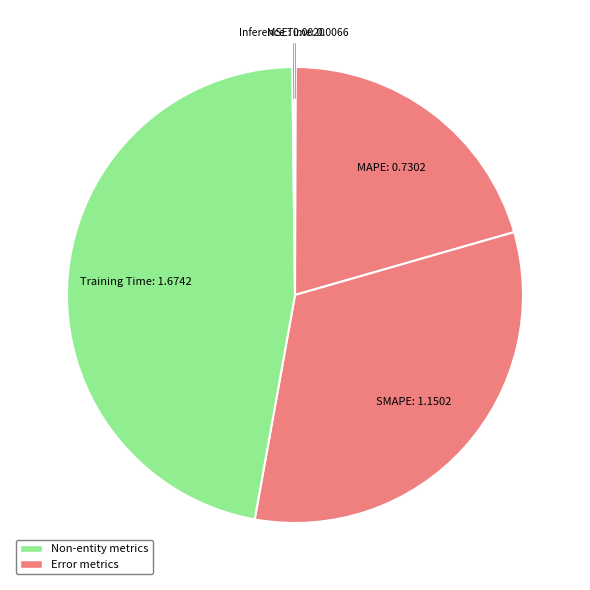

What is the smallest slice in the pie chart?

MSE